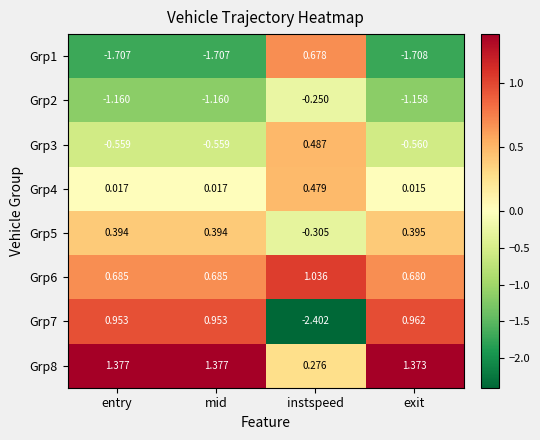

Which label corresponds to the smallest value in the chart?

instspeed